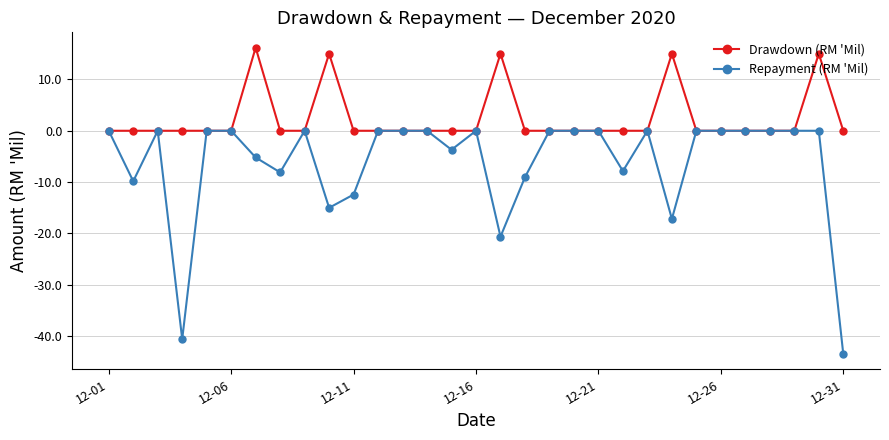

List the series in order of their peak value, highest first.

Drawdown (RM 'Mil), Repayment (RM 'Mil)